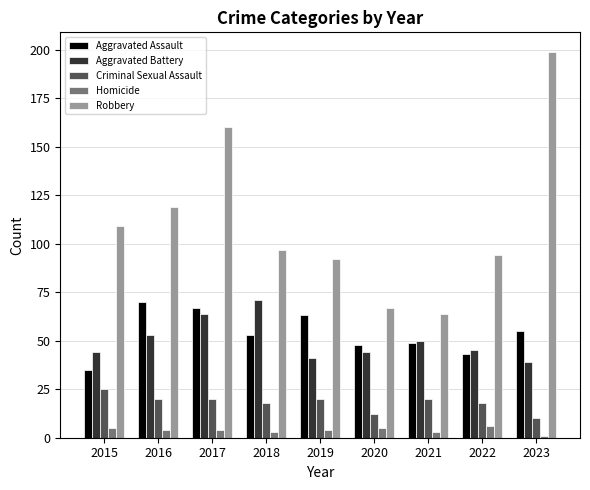

At how many categories does at least one series exceed 27?

9